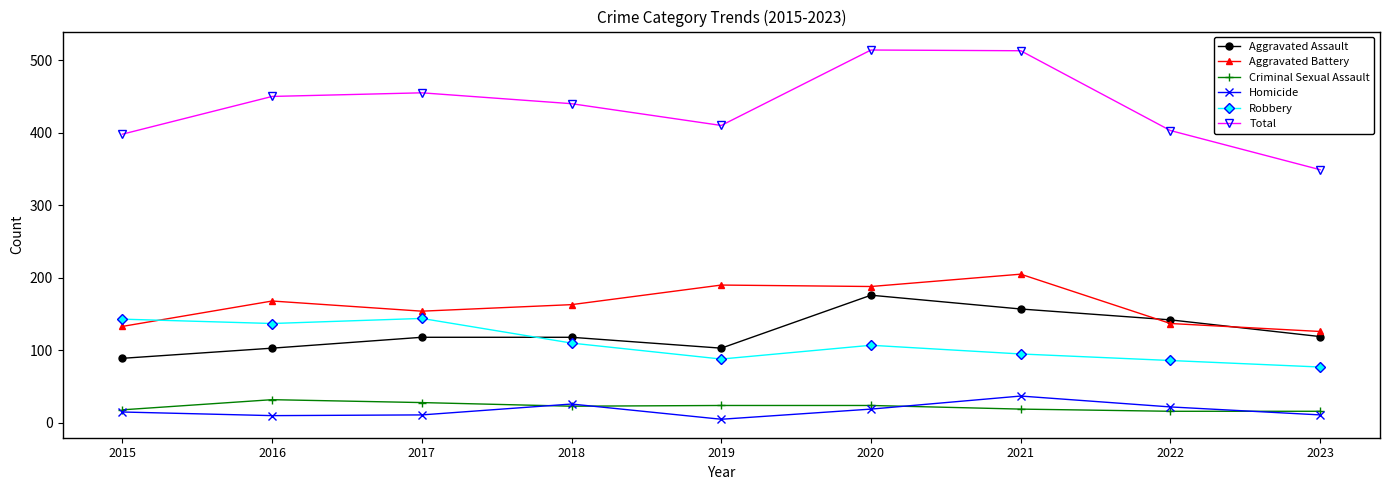

What is the total value across all series at 2018?

880